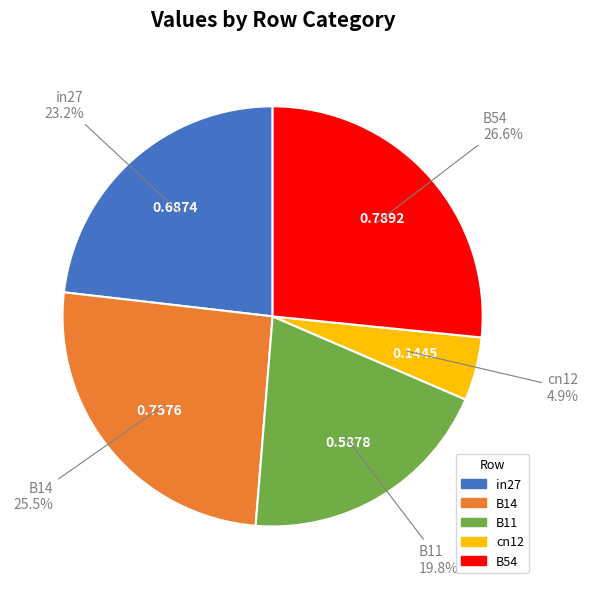

To the nearest percent, what is the average slice percentage?

20%